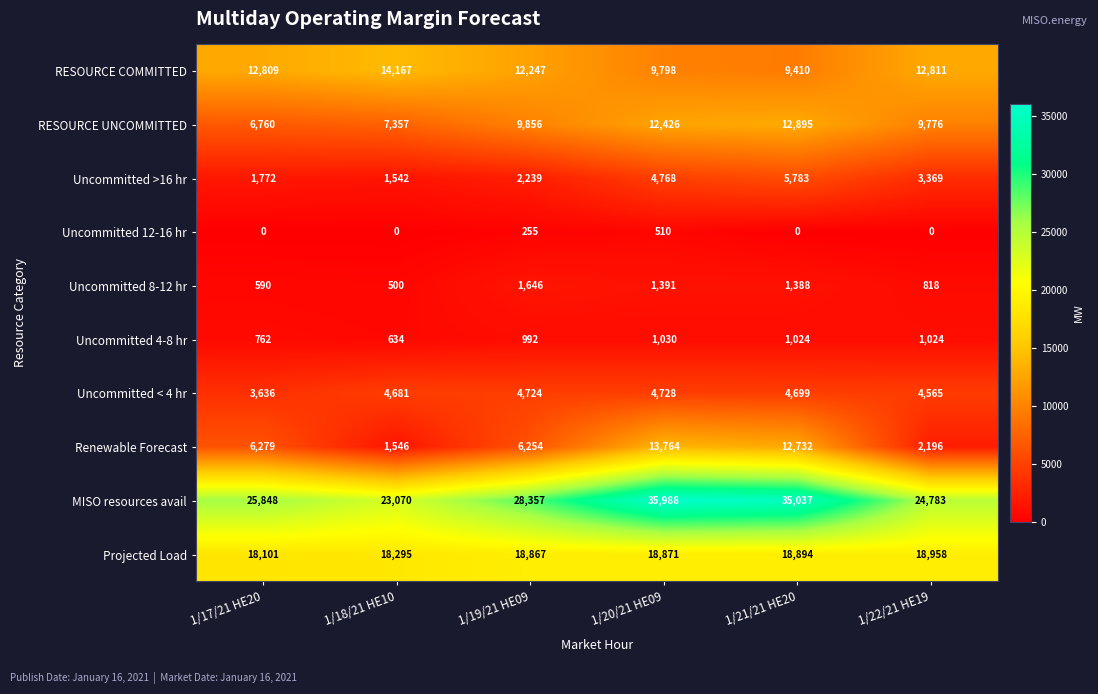

At which category is the sum across all series the highest?

1/20/21 HE09